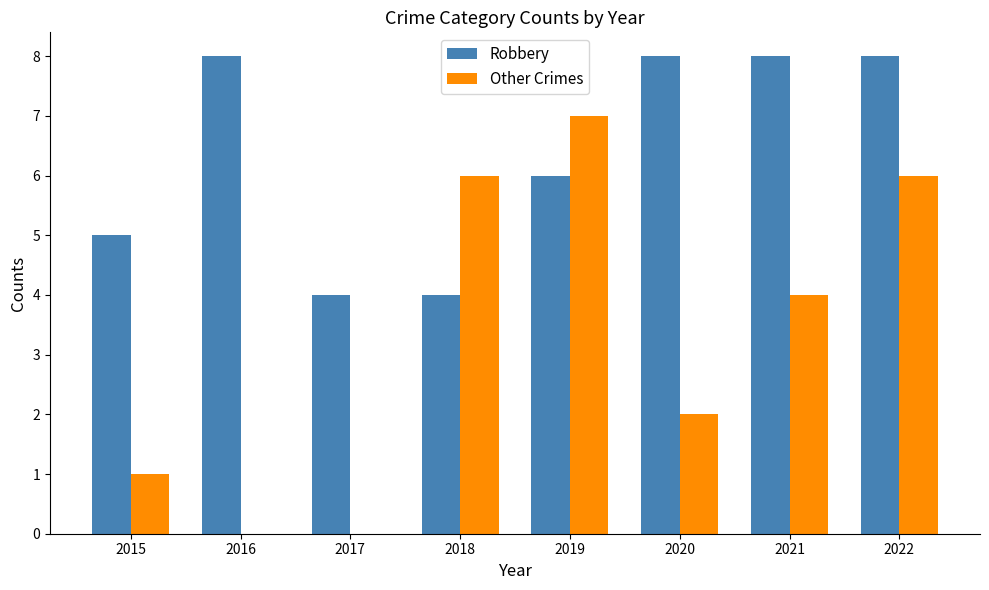

Where does the Other Crimes series first go above 4?

2018